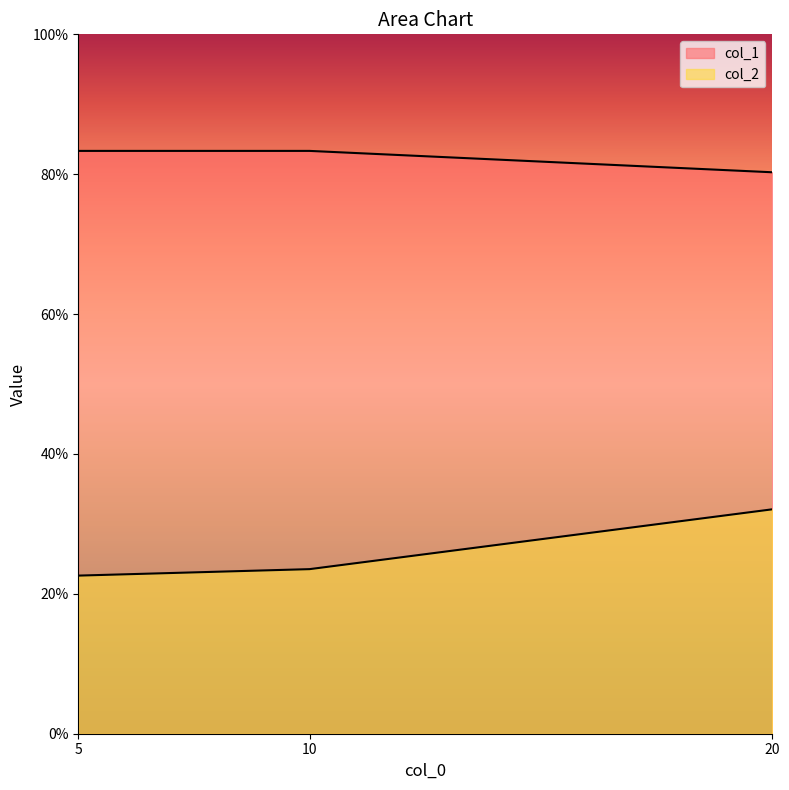

Rank the series at 20 from highest to lowest value.

col_1, col_2